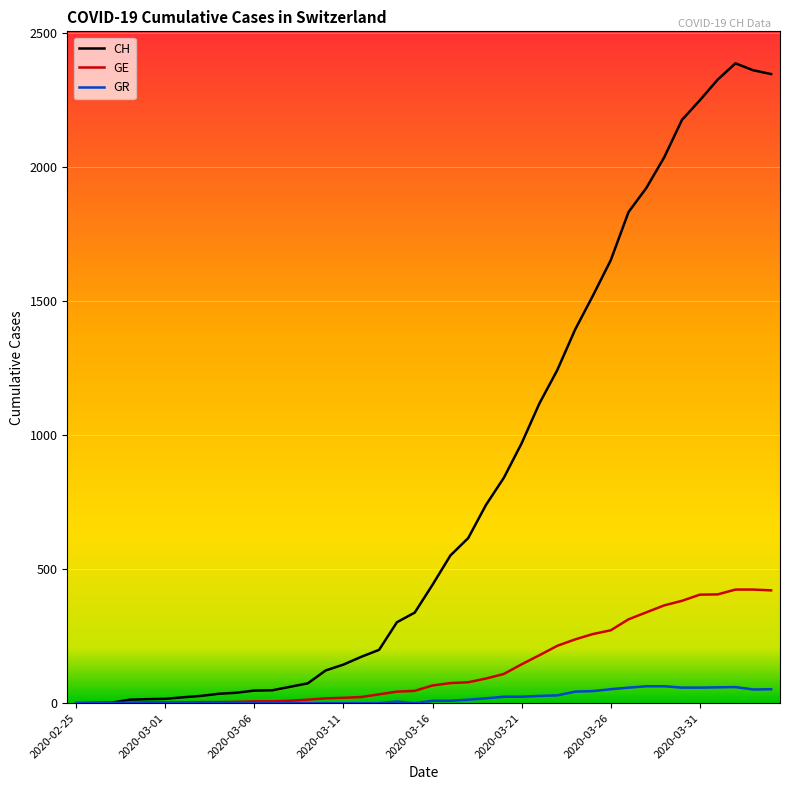

List the series in order of their peak value, highest first.

CH, GE, GR